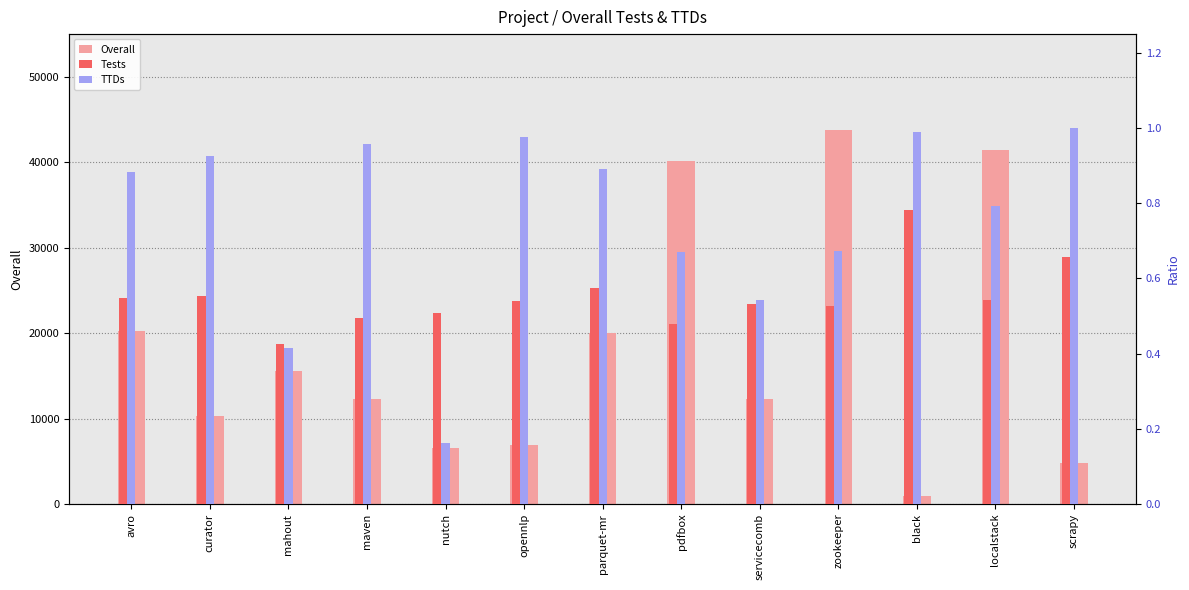

Which series has the widest spread of values?

Overall